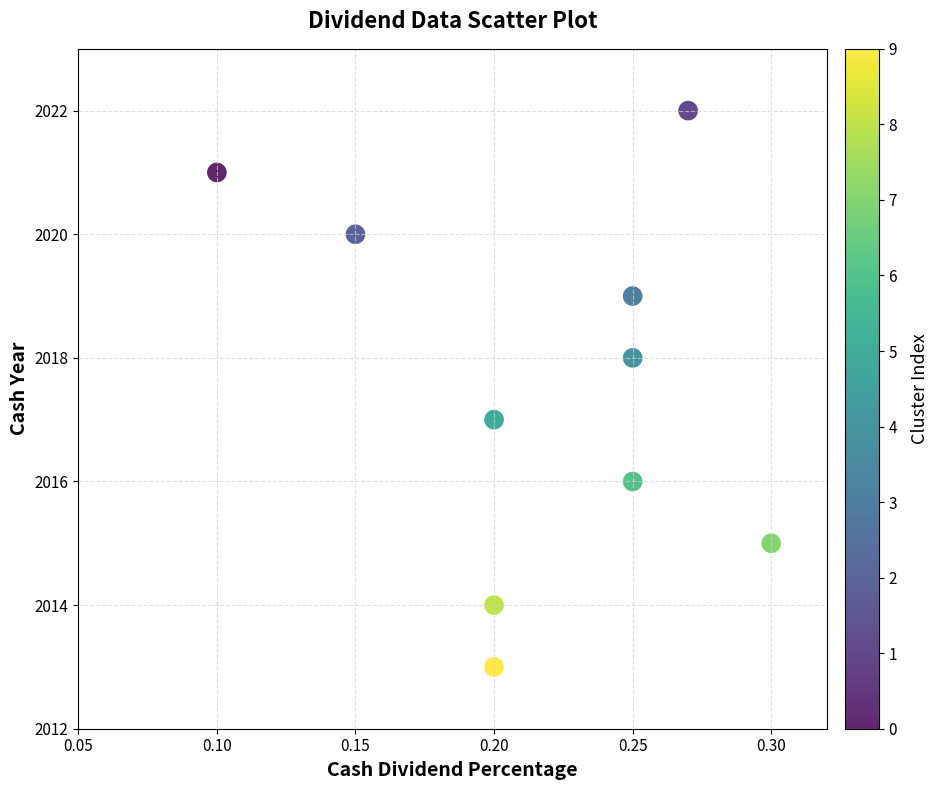

What is the average Y value?

2018